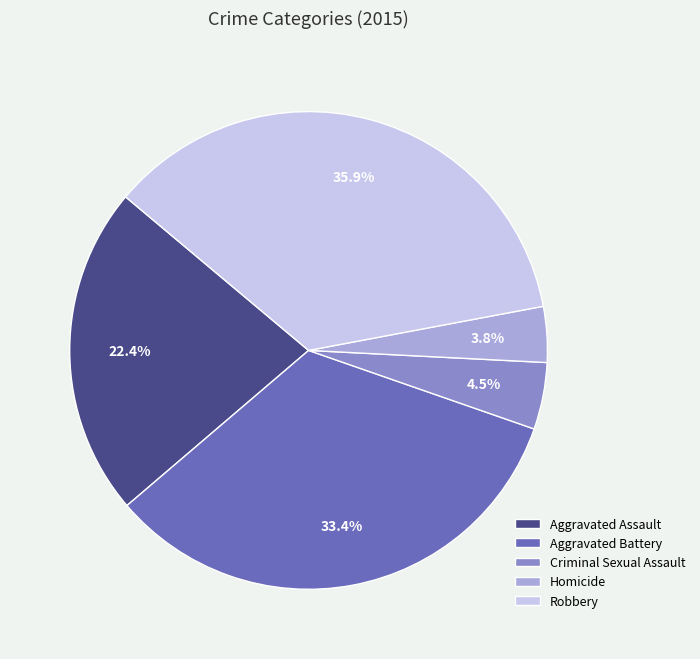

To the nearest percent, what portion does Aggravated Battery represent?

33%